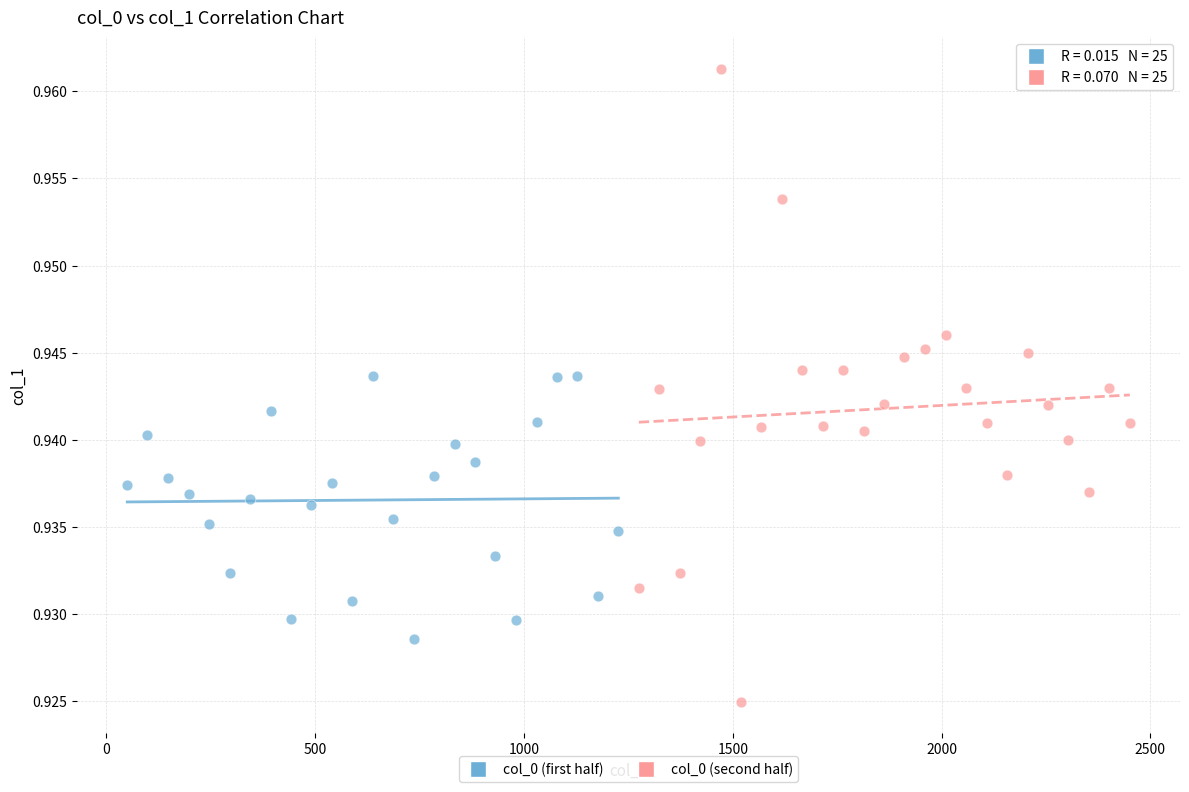

Which series has the widest spread of Y values?

col_0 (second half)